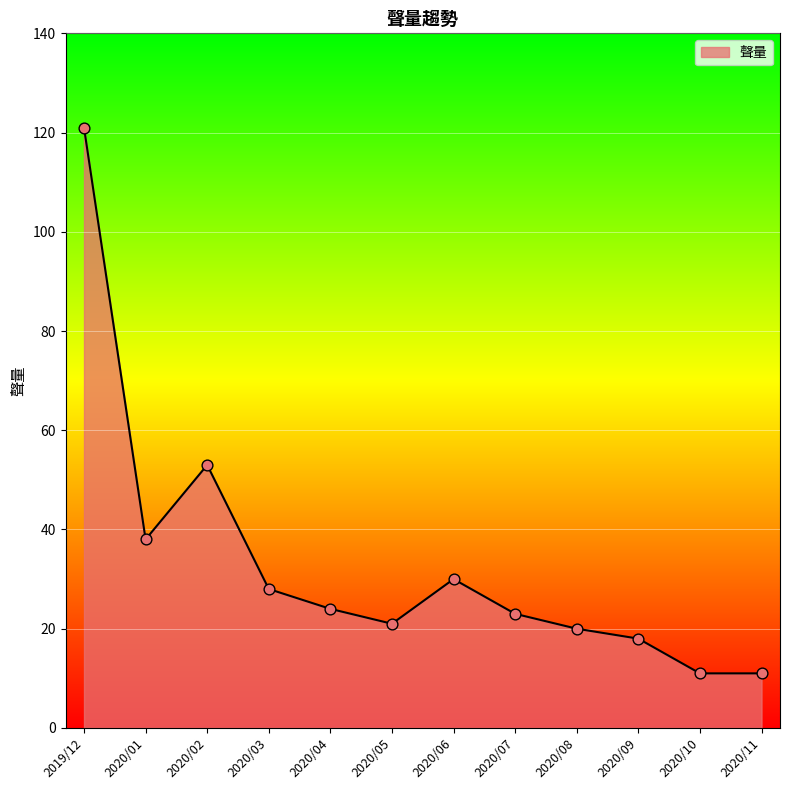

Approximately how many times larger is the value at 2020/05 compared to 2020/04?

0.9